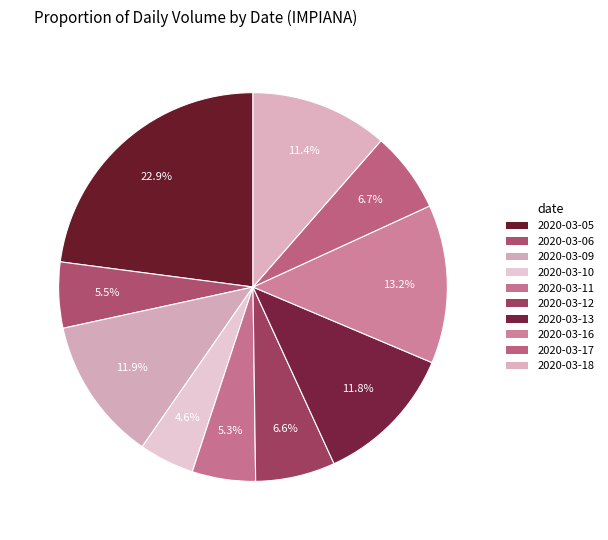

What is the smallest slice in the pie chart?

2020-03-10